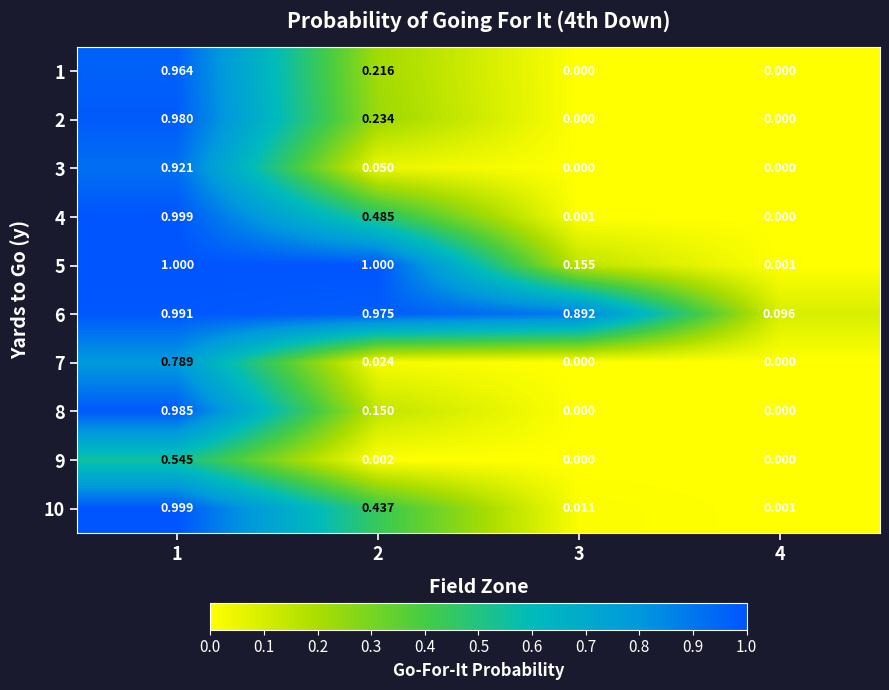

Is the value of 10 at 3 greater than the value of 2 at 3?

Yes